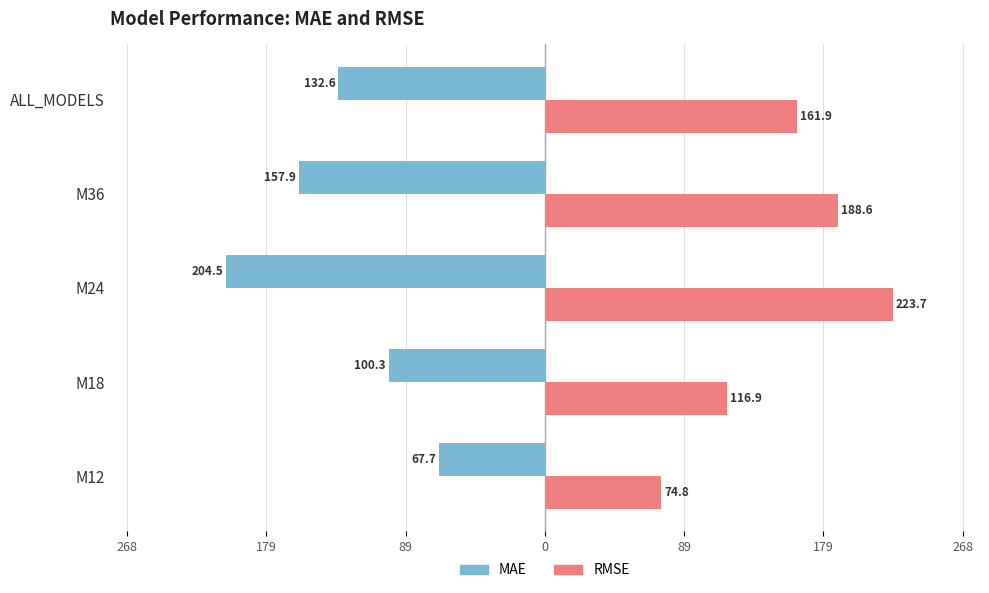

What are all the series names shown in the legend?

MAE, RMSE